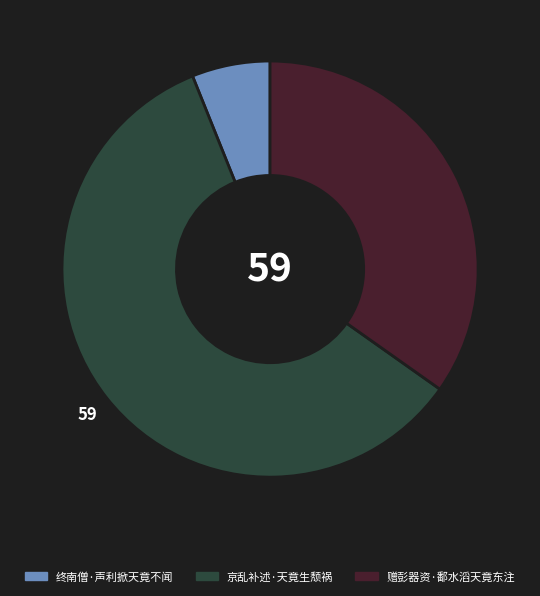

True or false: 京乱补述·天竟生颓祸 accounts for 70% of the total.

False